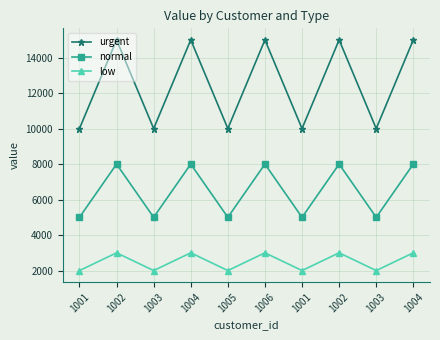

Count the number of data series in this chart.

3